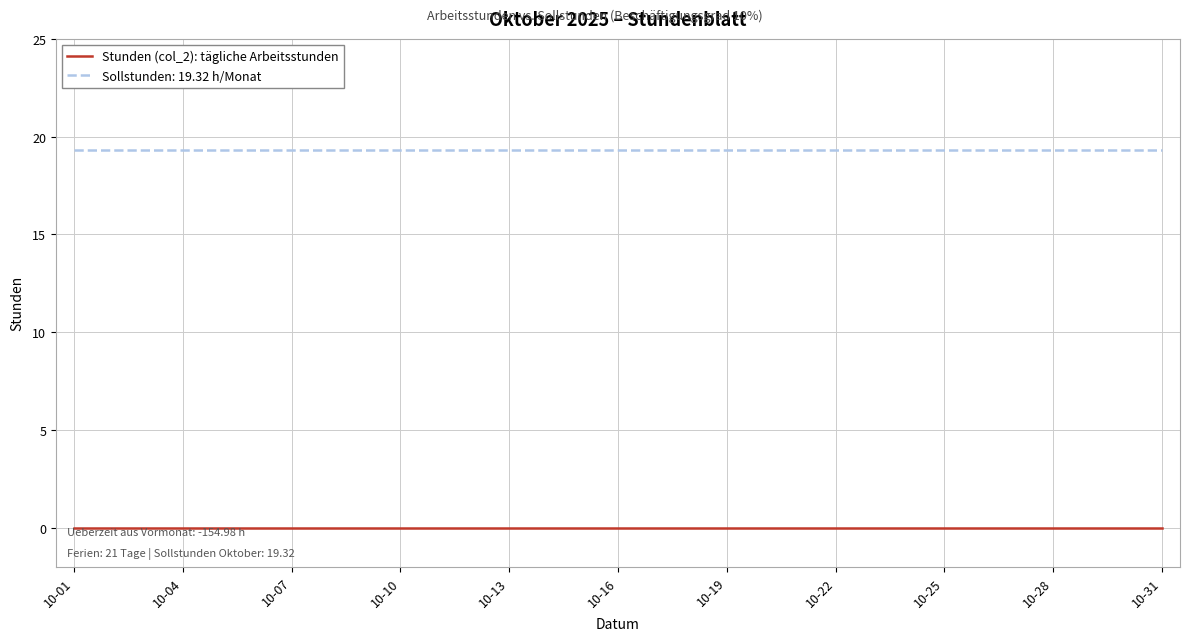

True or false: Sollstunden: 19.32 h/Monat and Stunden (col_2): tägliche Arbeitsstunden cross at least once.

False